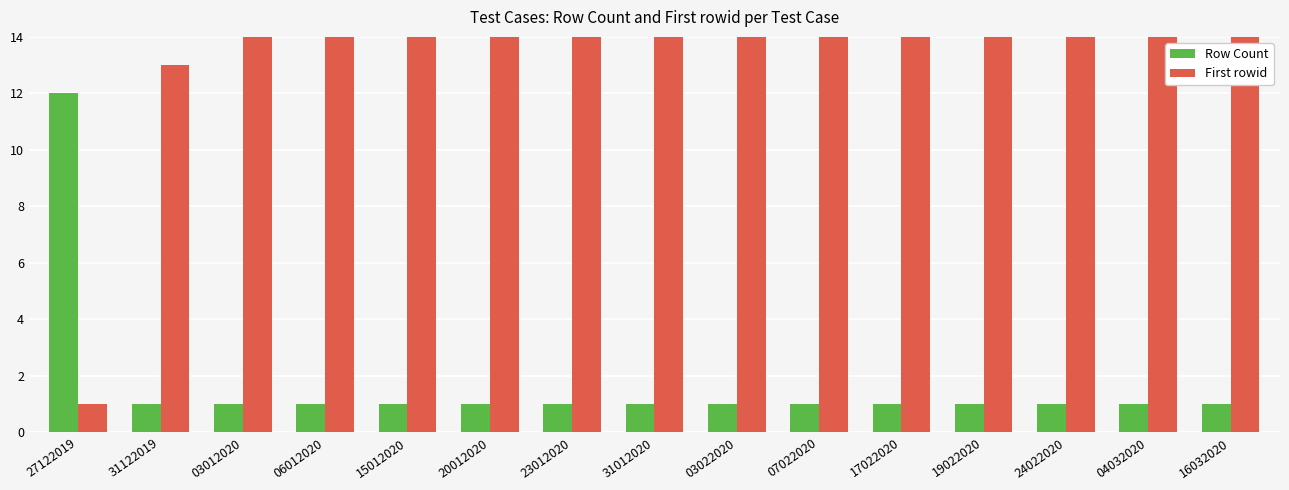

What are all the series names shown in the legend?

Row Count, First rowid